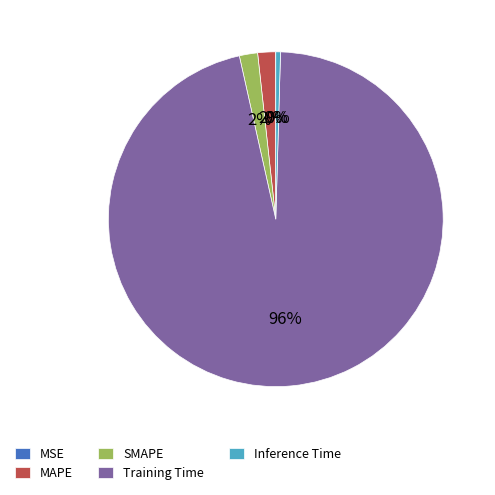

Which category has the biggest portion of the pie?

Training Time